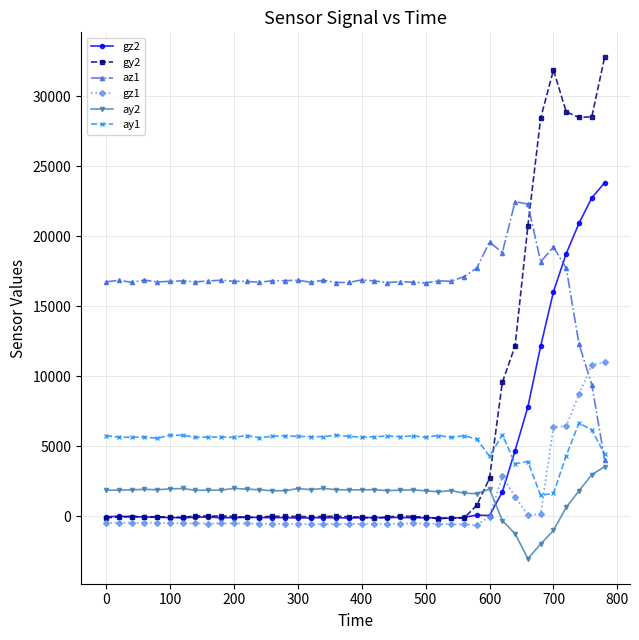

What is the maximum value shown in the chart?

32767